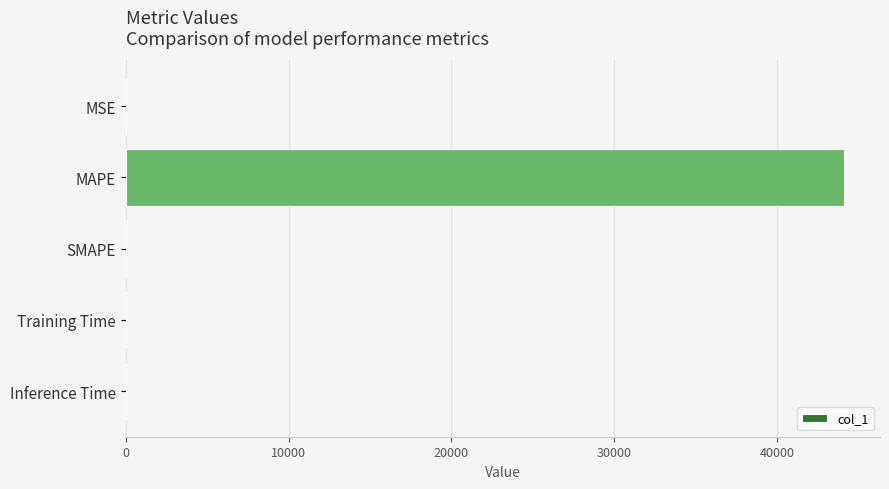

The value at SMAPE is 0.0. True or false?

True